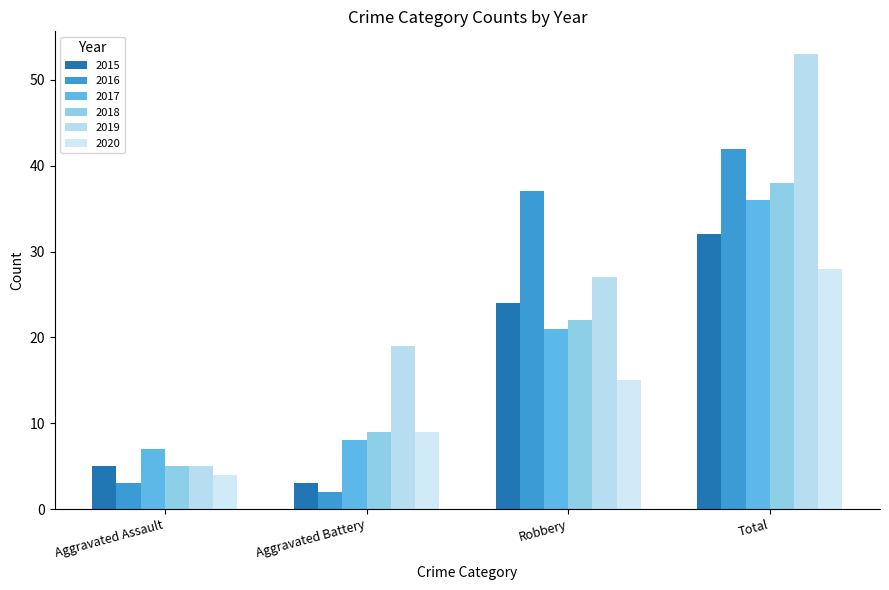

What is the label of the 1st bar from the left?

Aggravated Assault